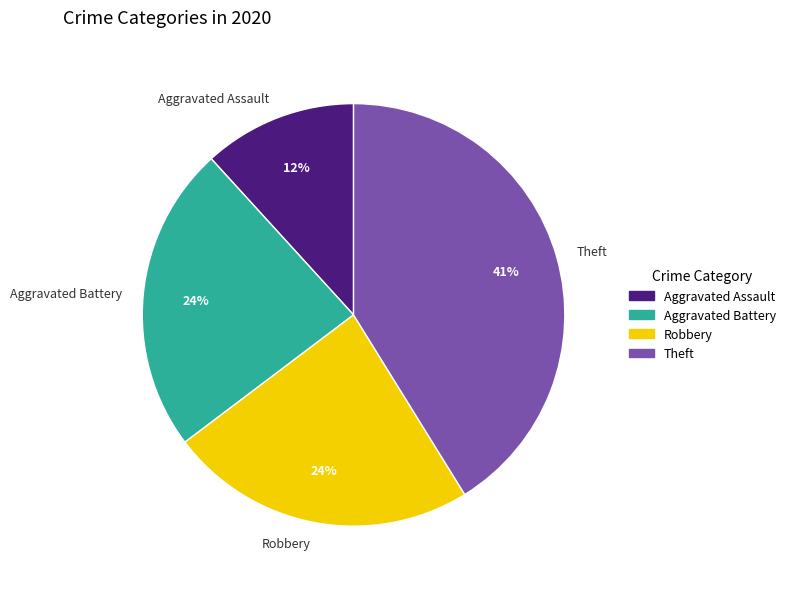

What is the smallest slice in the pie chart?

Aggravated Assault